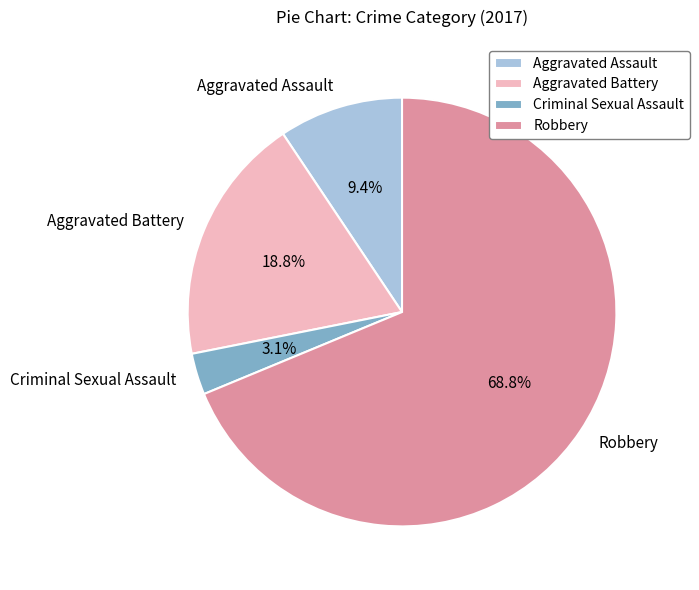

How many segments does this pie chart have?

4